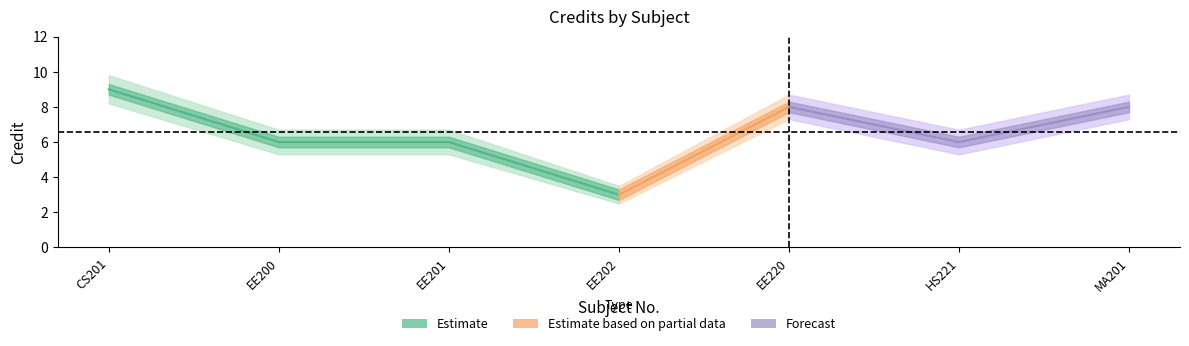

Where does the Credit series first go above 6?

CS201